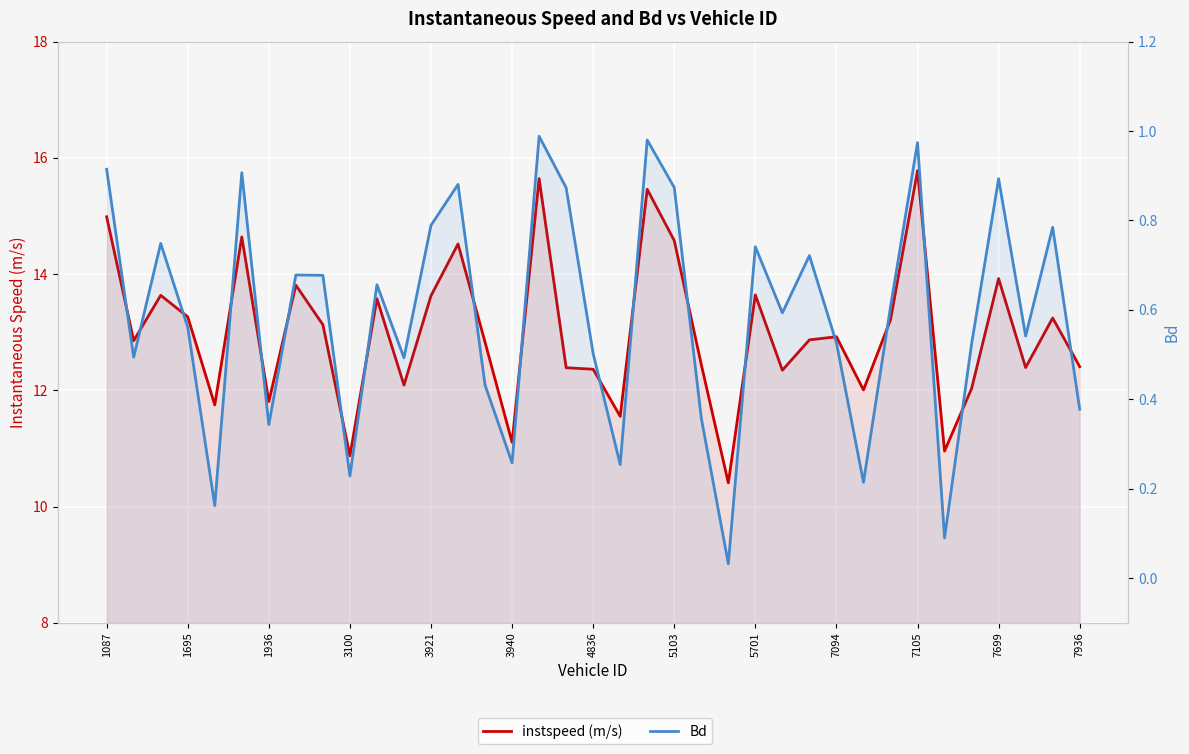

How many series are shown in this chart?

2